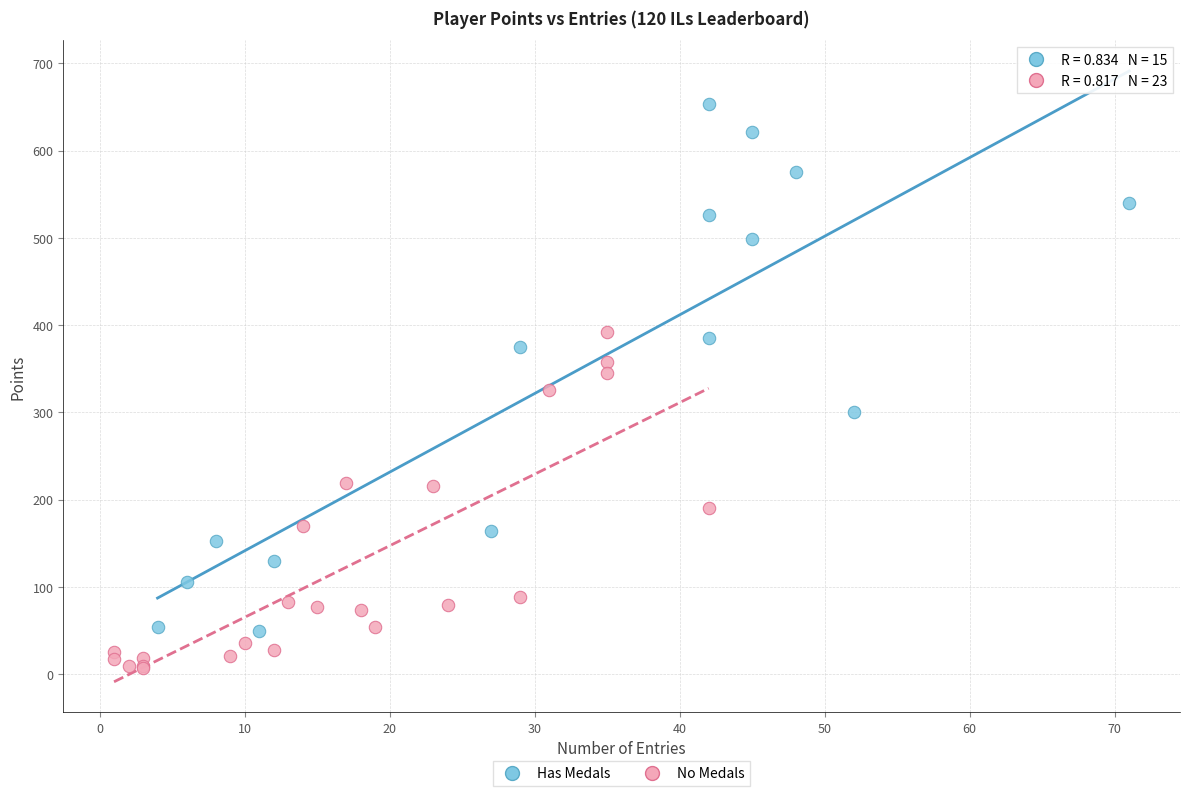

Which series reaches the minimum Y coordinate?

No Medals